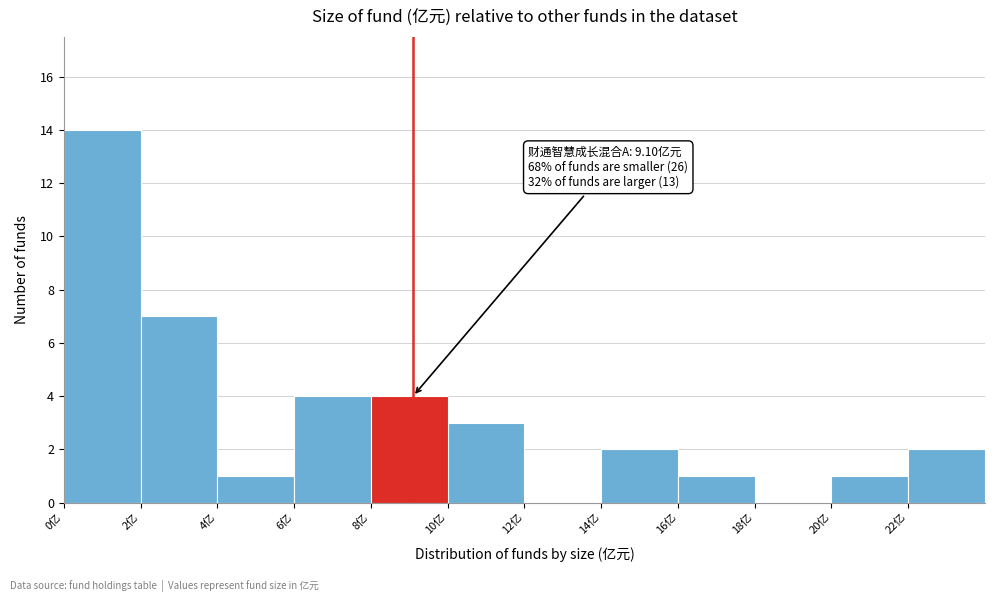

Which range on the x-axis has the tallest bar?

0 to 2